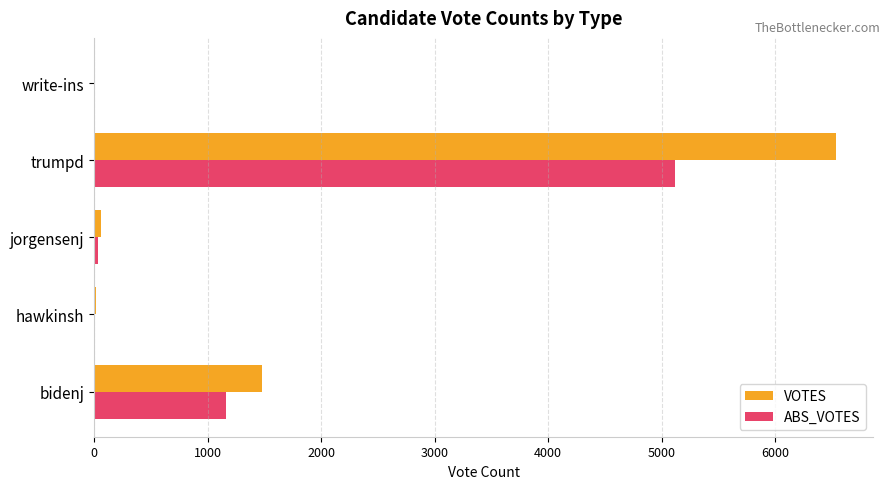

At which category is the sum across all series the highest?

trumpd